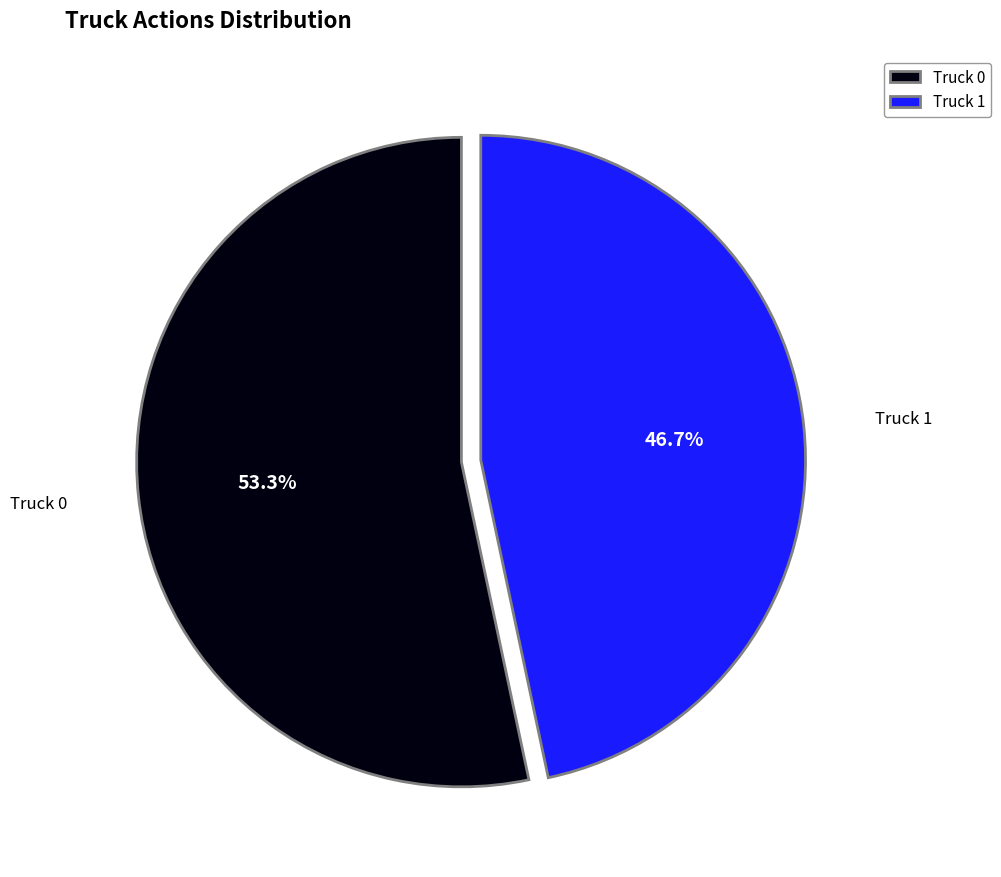

Which category accounts for the majority?

Truck 0